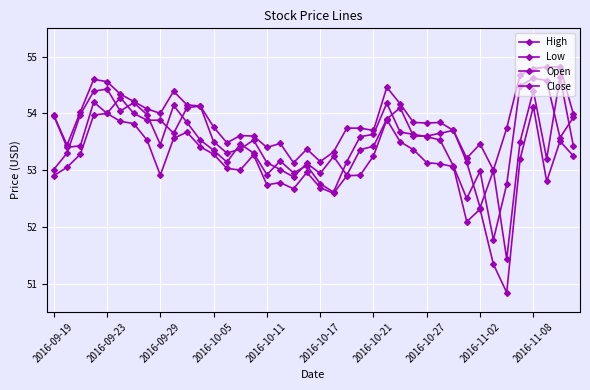

Reading left to right, transcribe all the data shown in this chart.

High: 54.0	53.4	54.0	54.6	54.6	54.3	54.2	54.1	54.0	54.4	54.1	54.1	53.8	53.5	53.6	53.6	53.4	53.5	53.1	53.4	53.1	53.3	53.7	53.7	53.7	54.5	54.2	53.8	53.8	53.8	53.7	53.2	53.5	53.0	53.7	54.7	54.8	54.8	54.8	54.0
Low: 52.9	53.0	53.3	54.0	54.0	53.9	53.8	53.5	52.9	53.6	53.7	53.4	53.3	53.0	53.0	53.3	52.7	52.8	52.7	53.0	52.7	52.6	52.9	52.9	53.2	53.9	53.5	53.4	53.1	53.1	53.1	52.1	52.3	51.3	50.8	53.2	54.1	52.8	53.5	53.2
Open: 54.0	53.4	53.4	54.2	54.0	54.3	54.0	53.9	53.9	53.6	54.1	54.1	53.5	53.3	53.4	53.5	53.1	53.0	52.9	53.1	52.9	53.2	52.9	53.4	53.4	53.9	54.1	53.6	53.6	53.6	53.7	53.1	52.3	53.0	51.4	53.5	54.4	53.2	54.6	53.4
Close: 53.0	53.3	54.0	54.4	54.4	54.0	54.2	54.0	53.5	54.1	53.8	53.5	53.4	53.1	53.5	53.3	52.9	53.2	53.0	53.1	52.8	52.6	53.1	53.6	53.6	54.2	53.7	53.6	53.6	53.5	53.1	52.5	53.0	51.8	52.8	54.5	54.6	54.6	53.6	53.9